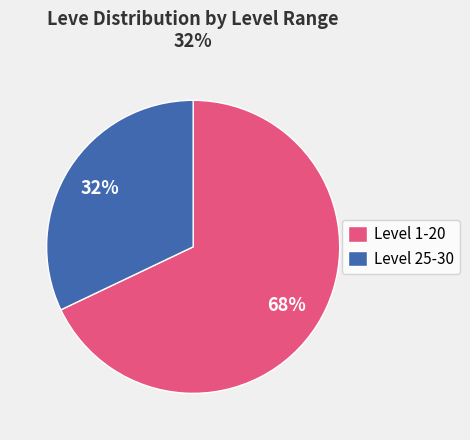

Does Level 1-20 account for over 50% of the chart?

Yes